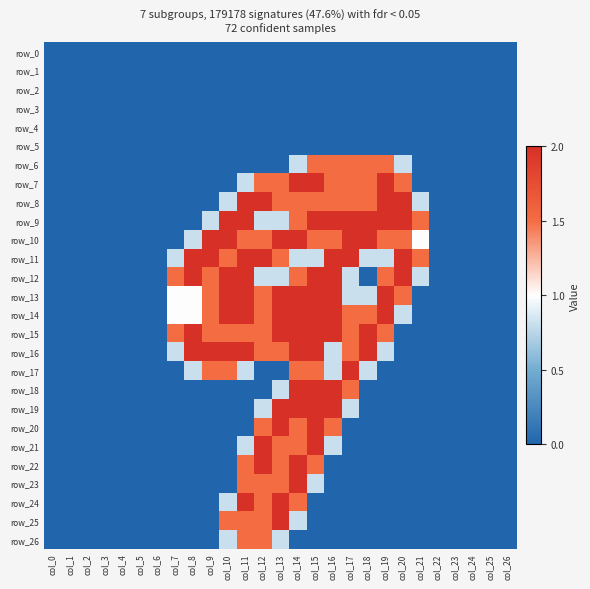

The row_24 series shows 0.8 at col_10. True or false?

True